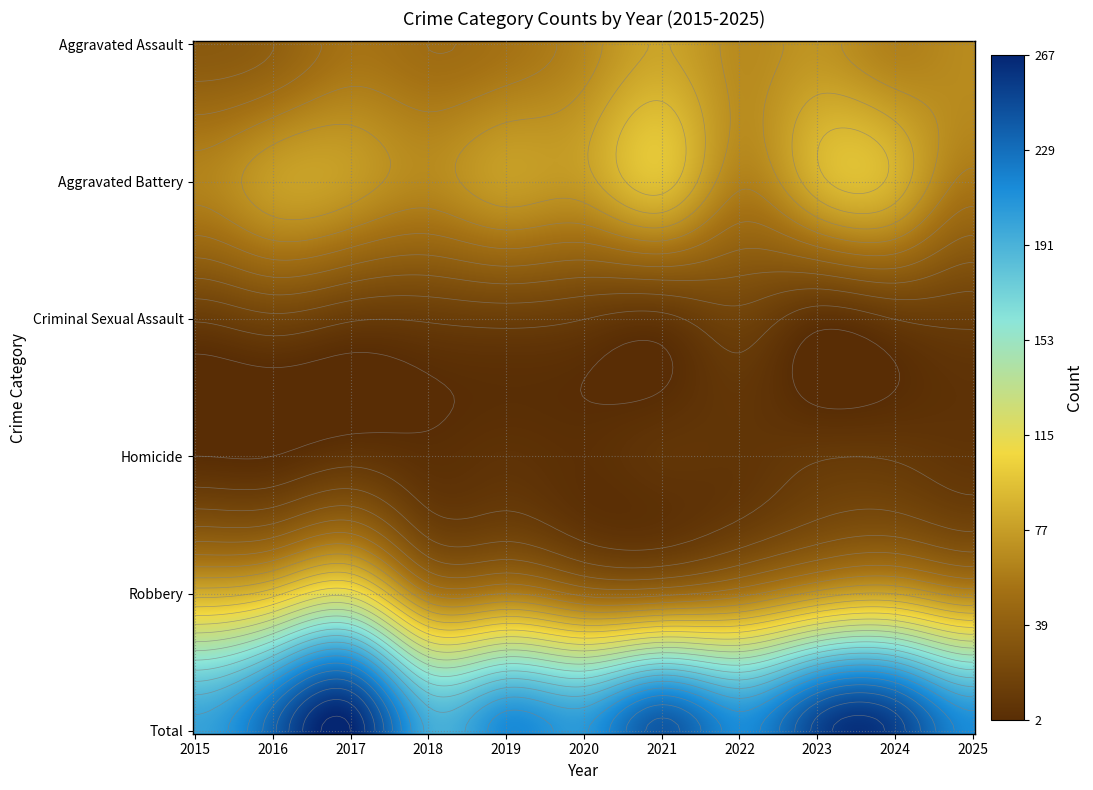

Reading left to right, transcribe all the data shown in this chart.

Aggravated Assault: 2015=36	2016=41	2017=55	2018=51	2019=55	2020=66	2021=81	2022=68	2023=73	2024=63	2025=68
Aggravated Battery: 2015=64	2016=77	2017=76	2018=67	2019=77	2020=77	2021=95	2022=63	2023=87	2024=87	2025=58
Criminal Sexual Assault: 2015=13	2016=19	2017=13	2018=13	2019=15	2020=12	2021=9	2022=18	2023=6	2024=12	2025=14
Homicide: 2015=2	2016=2	2017=8	2018=4	2019=6	2020=4	2021=8	2022=8	2023=11	2024=11	2025=8
Robbery: 2015=86	2016=96	2017=115	2018=61	2019=61	2020=48	2021=48	2022=57	2023=74	2024=80	2025=66
Total: 2015=201	2016=235	2017=267	2018=196	2019=214	2020=207	2021=241	2022=214	2023=251	2024=253	2025=214